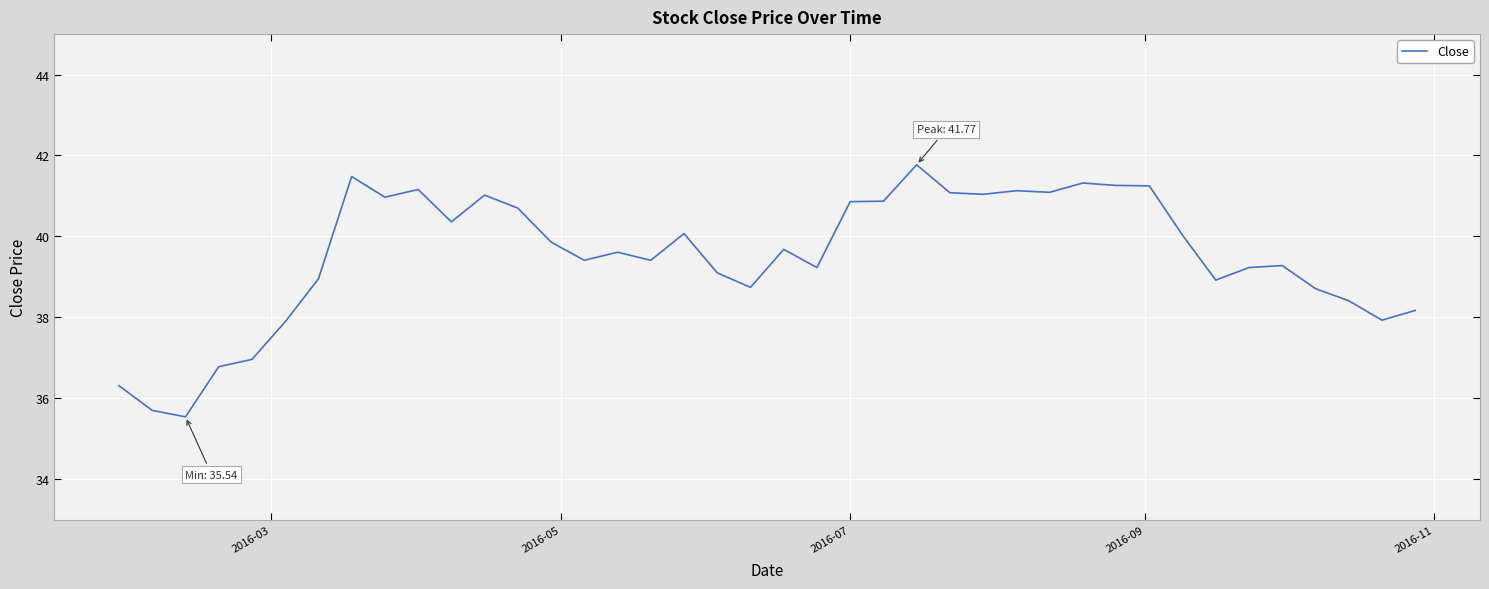

What is the maximum value shown in the chart?

41.8